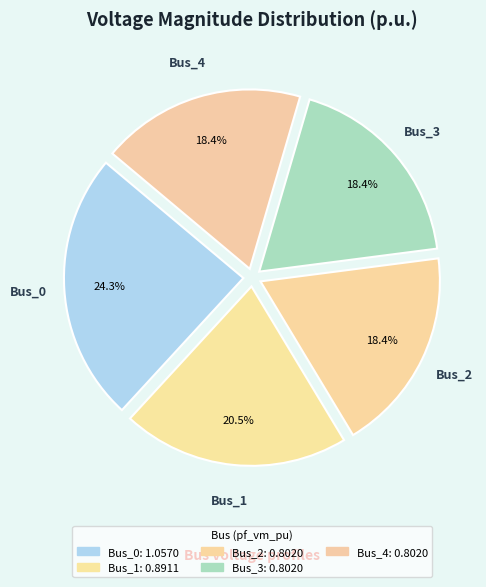

The Bus_1 slice represents 20% of the pie. True or false?

True